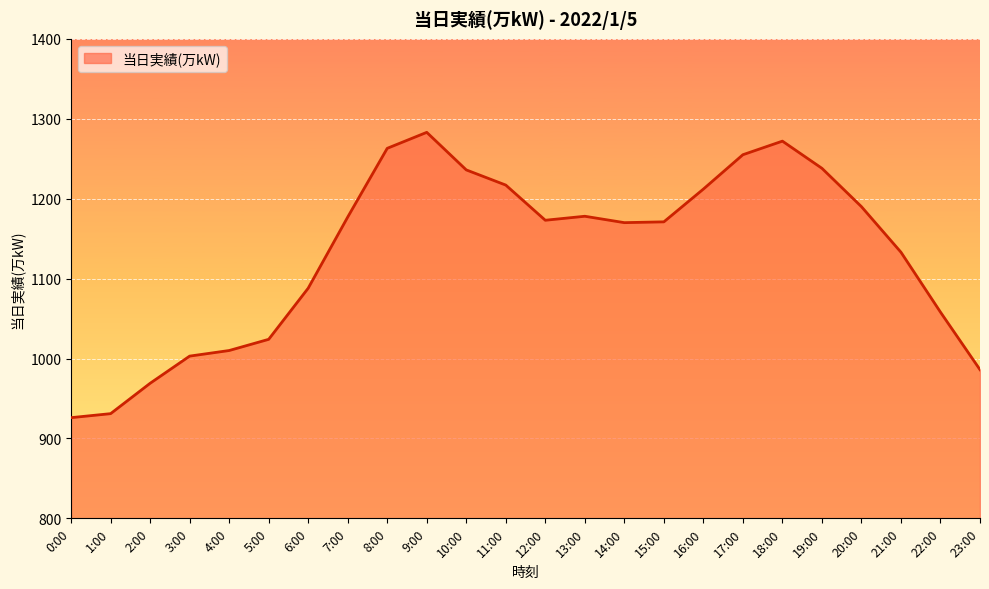

Does the chart have visible grid lines?

Yes